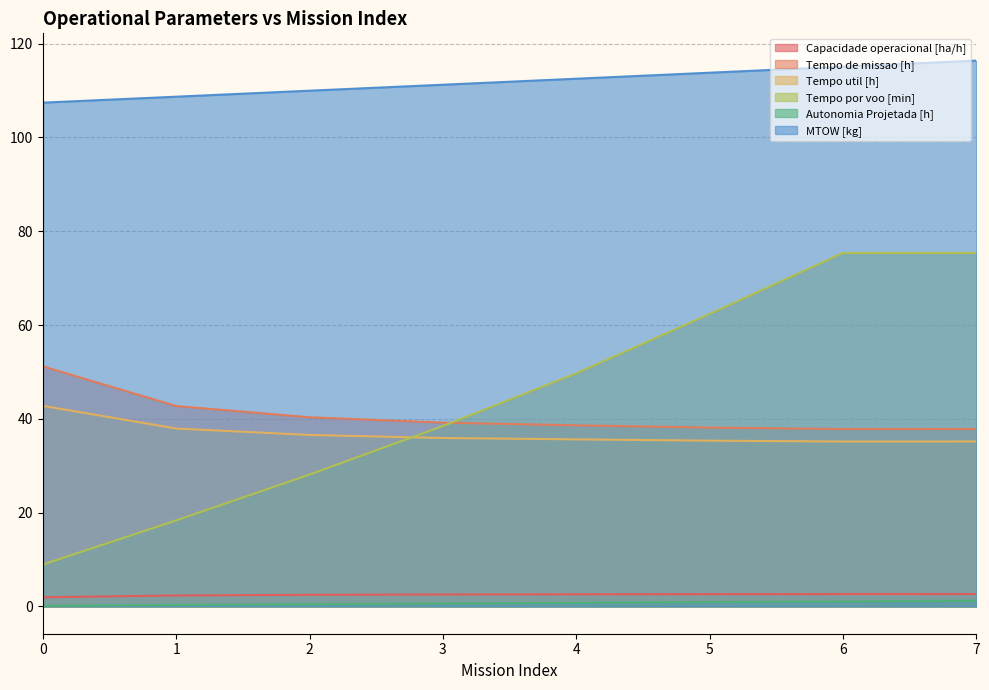

What is the minimum value for Tempo por voo [min]?

8.9